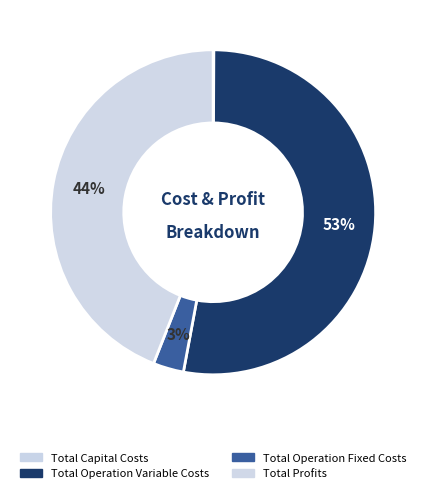

The Total Profits slice represents 44% of the pie. True or false?

True